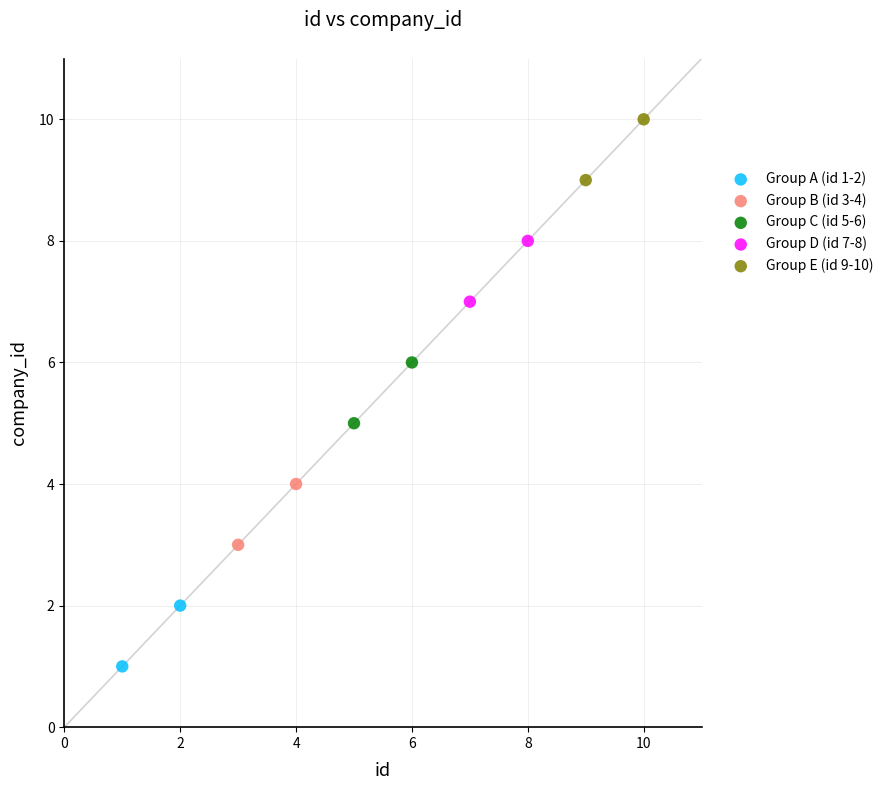

Which series contains the highest Y value?

Group E (id 9-10)